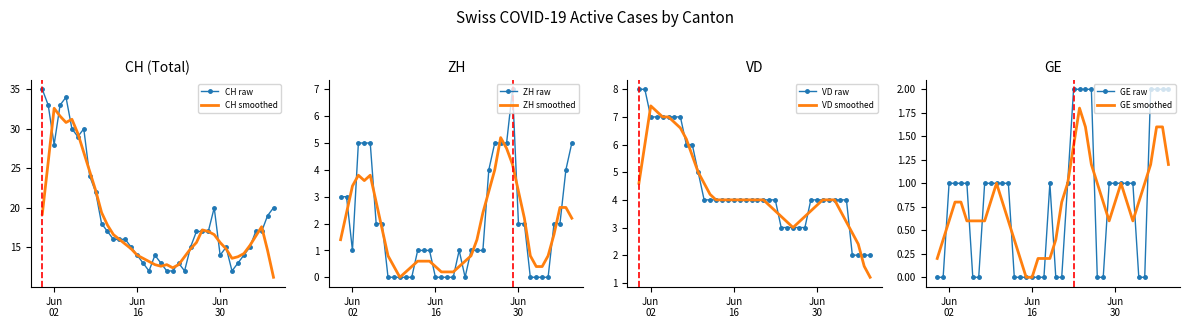

What is the lowest value of the CH raw series?

12.0